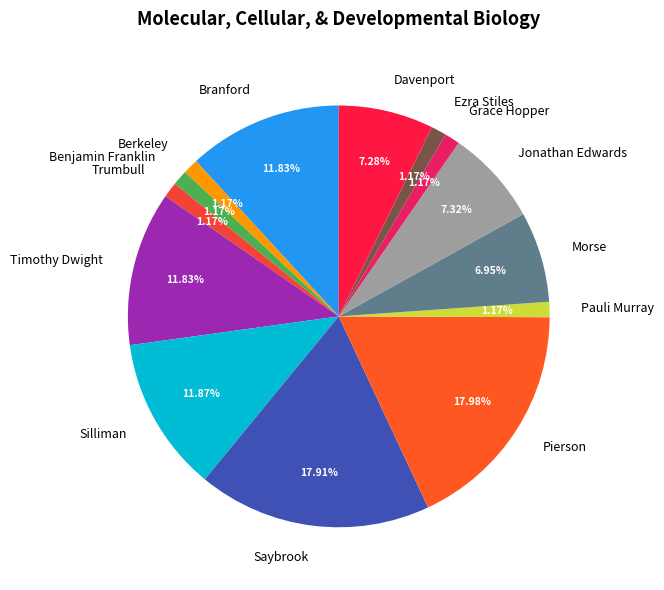

Do Silliman and Pauli Murray together represent more than half of the pie?

No